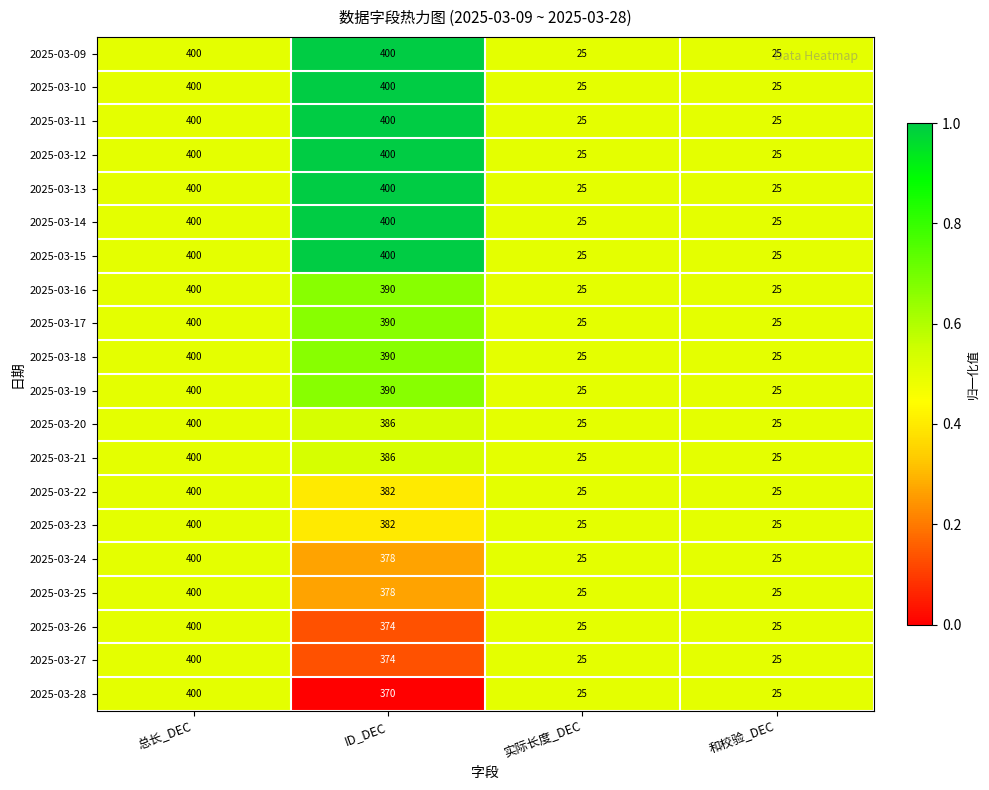

Where is 2025-03-25 nearest to the value 212?

ID_DEC